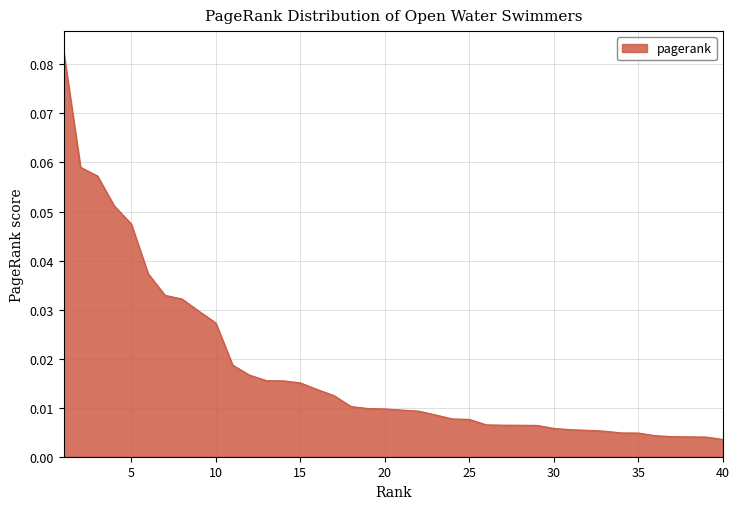

Does the chart have visible grid lines?

Yes